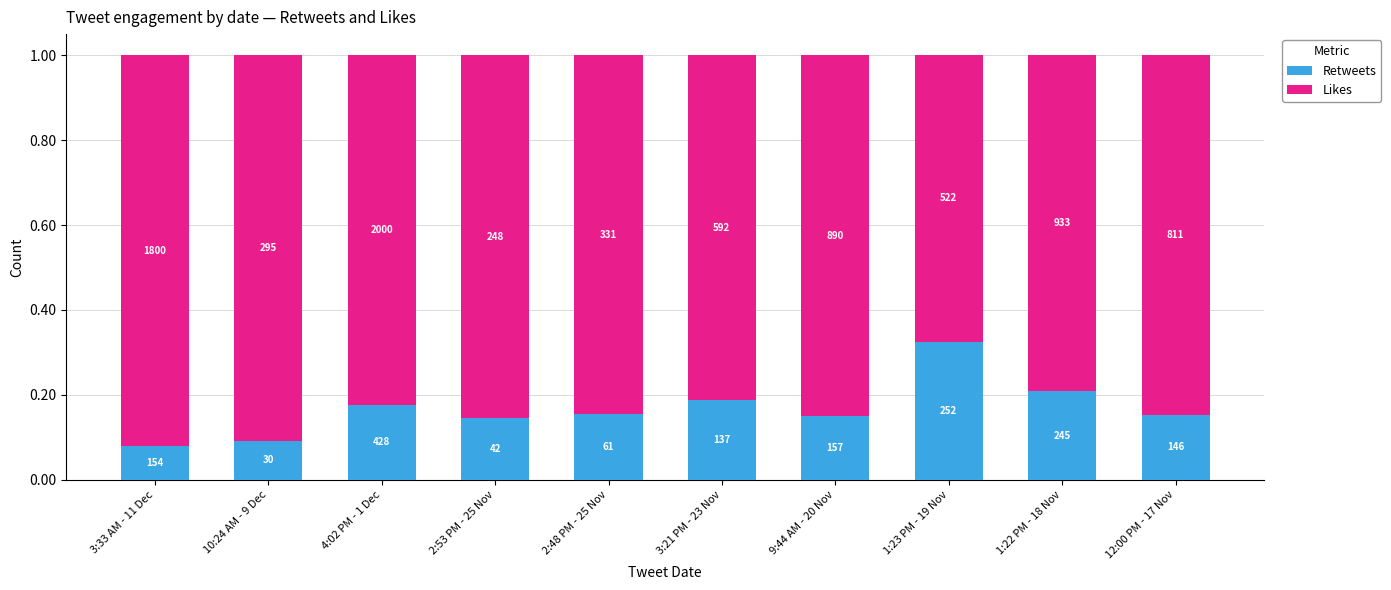

How many bars are there in total?

10